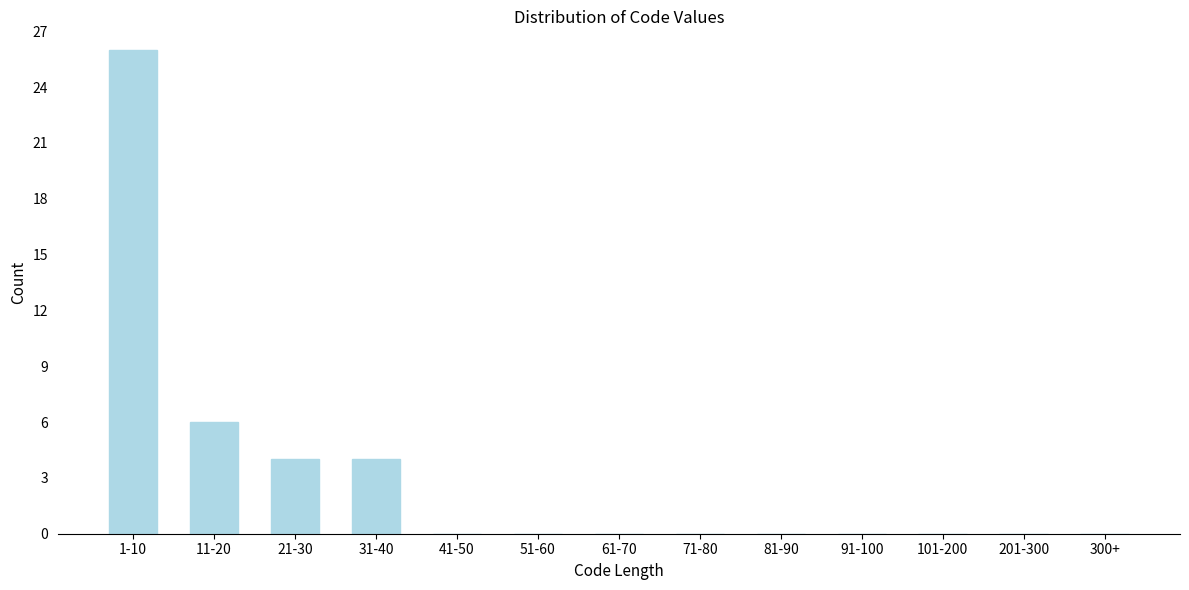

Reading left to right, list all the values displayed in this chart.

1-10=26	11-20=6	21-30=4	31-40=4	41-50=0	51-60=0	61-70=0	71-80=0	81-90=0	91-100=0	101-200=0	201-300=0	300+=0